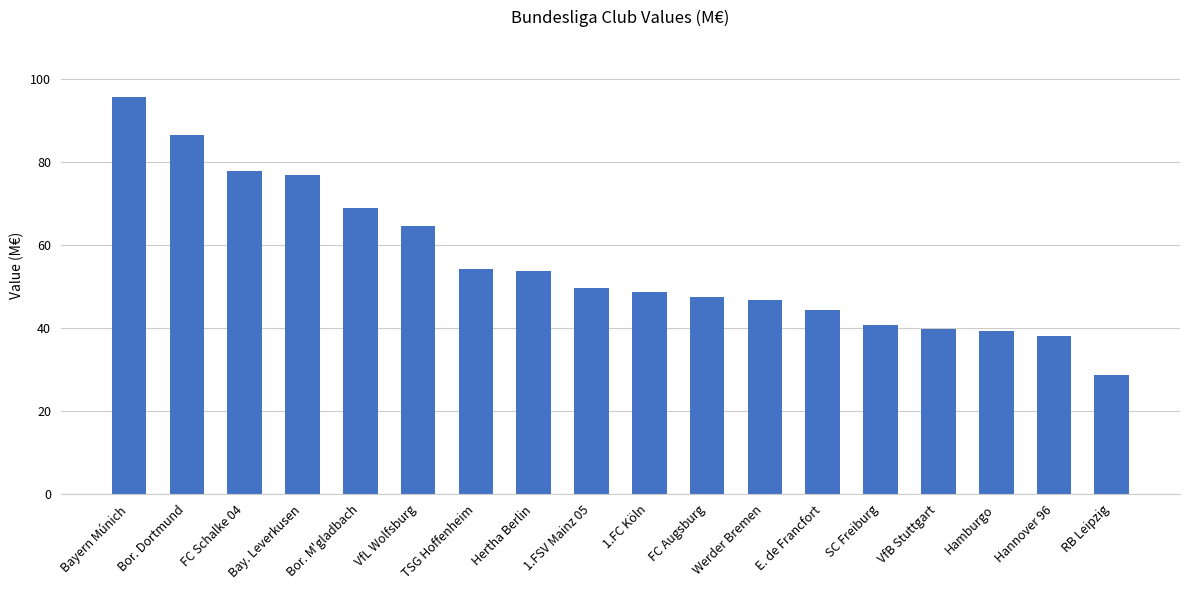

What is the difference between the maximum and minimum values?

67.1